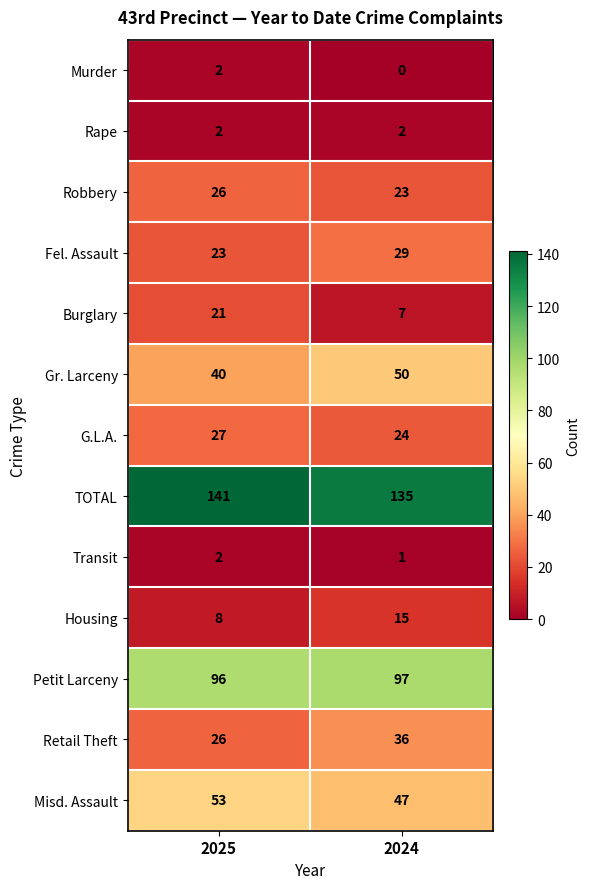

What is the total value across all series at 2025?

467